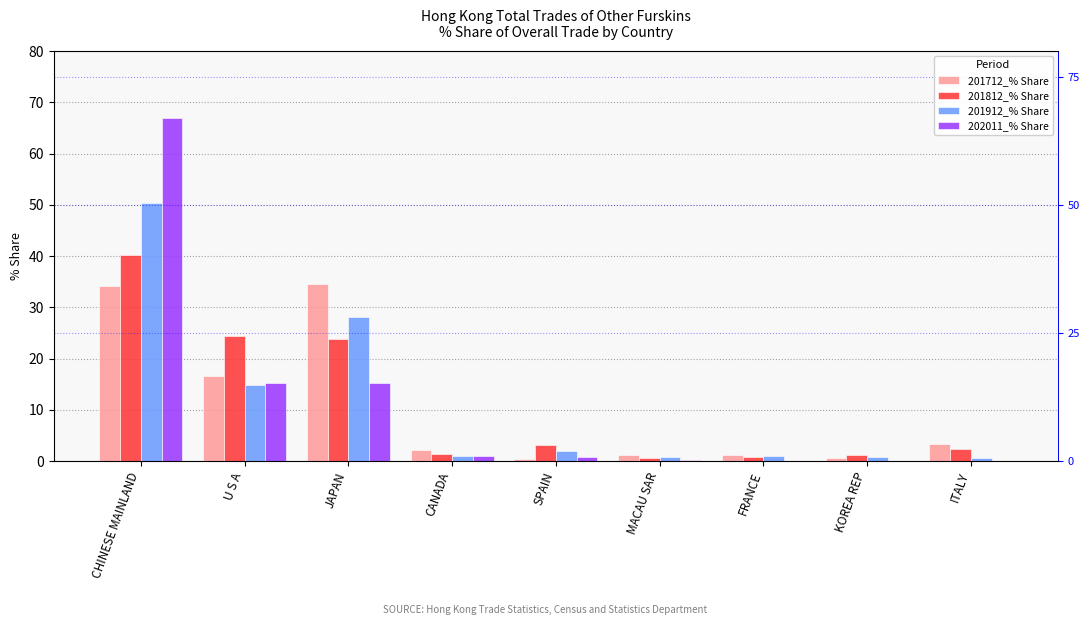

What is the sum of the 201812_% Share values at JAPAN and CHINESE MAINLAND?

64.2